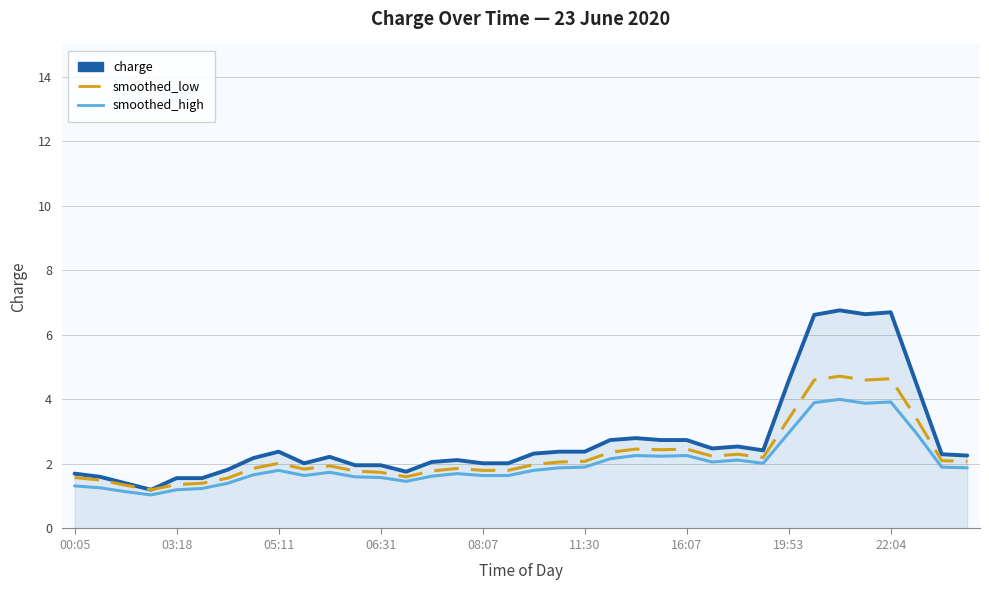

What is the maximum value for smoothed_low?

4.7